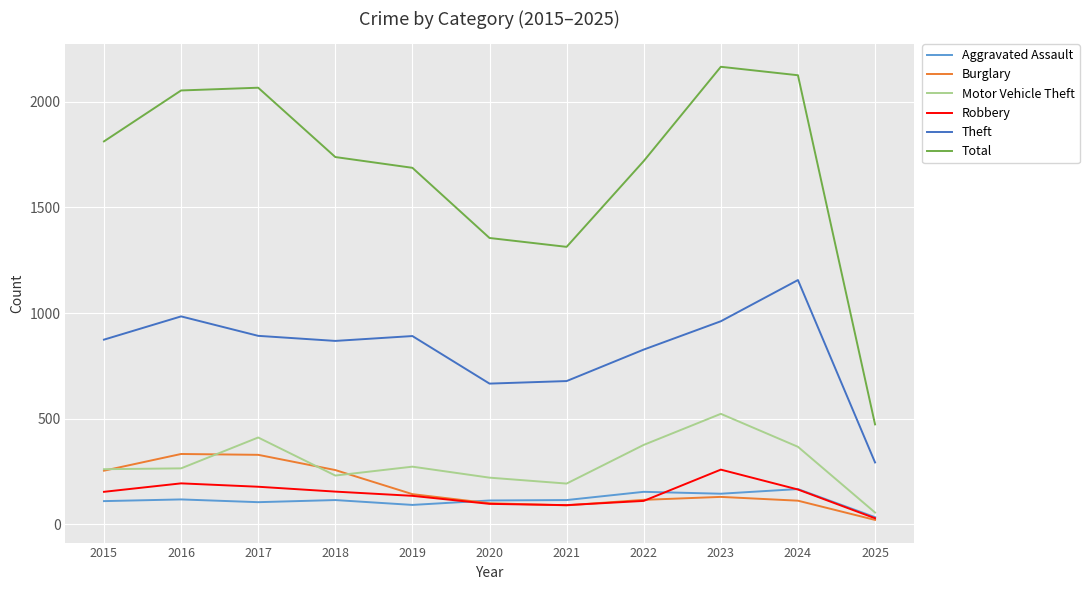

How many distinct data groups are displayed?

6